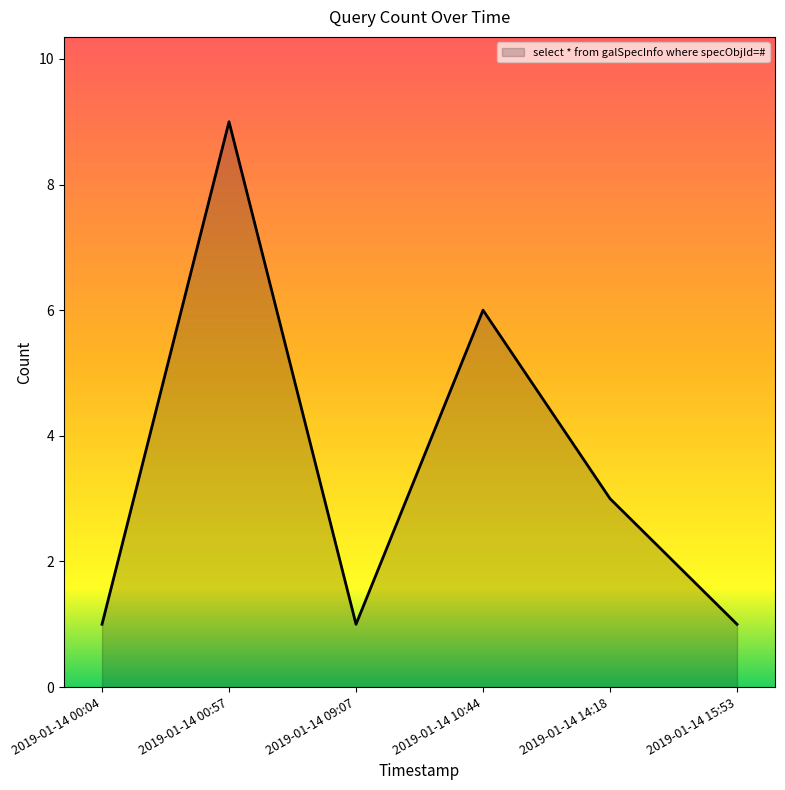

Reading right to left, transcribe all the data shown in this chart.

2019-01-14 15:53=1	2019-01-14 14:18=3	2019-01-14 10:44=6	2019-01-14 09:07=1	2019-01-14 00:57=9	2019-01-14 00:04=1